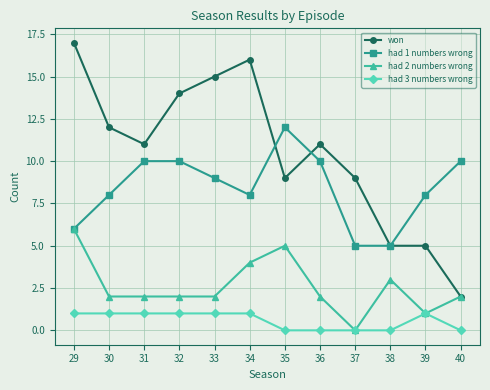

How many positive values does the had 2 numbers wrong series have?

11